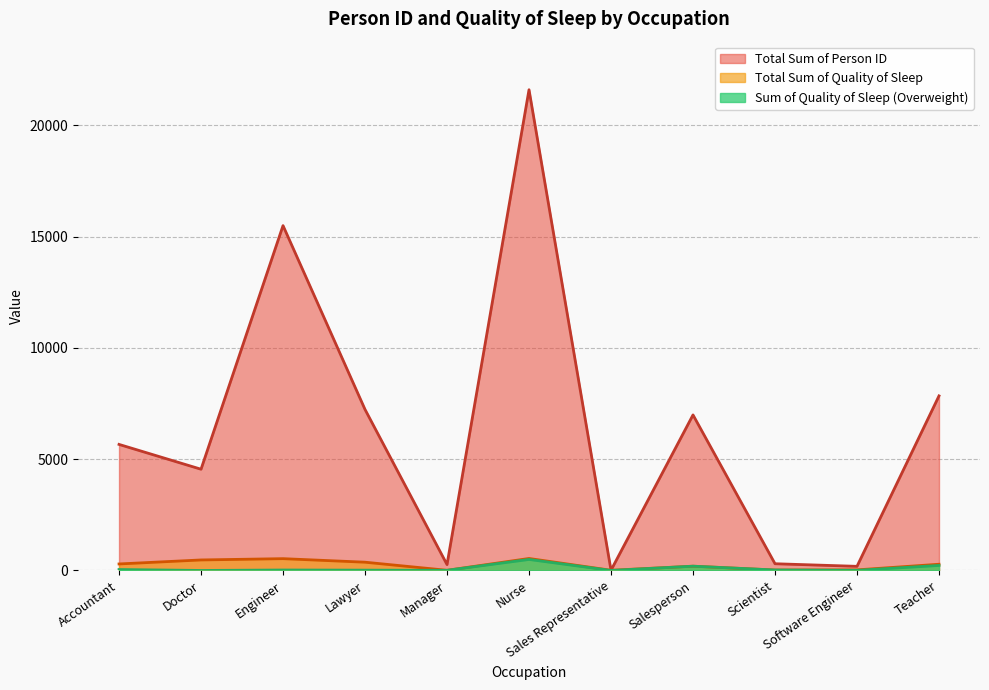

Where does the Total Sum of Quality of Sleep series first go above 279?

Accountant